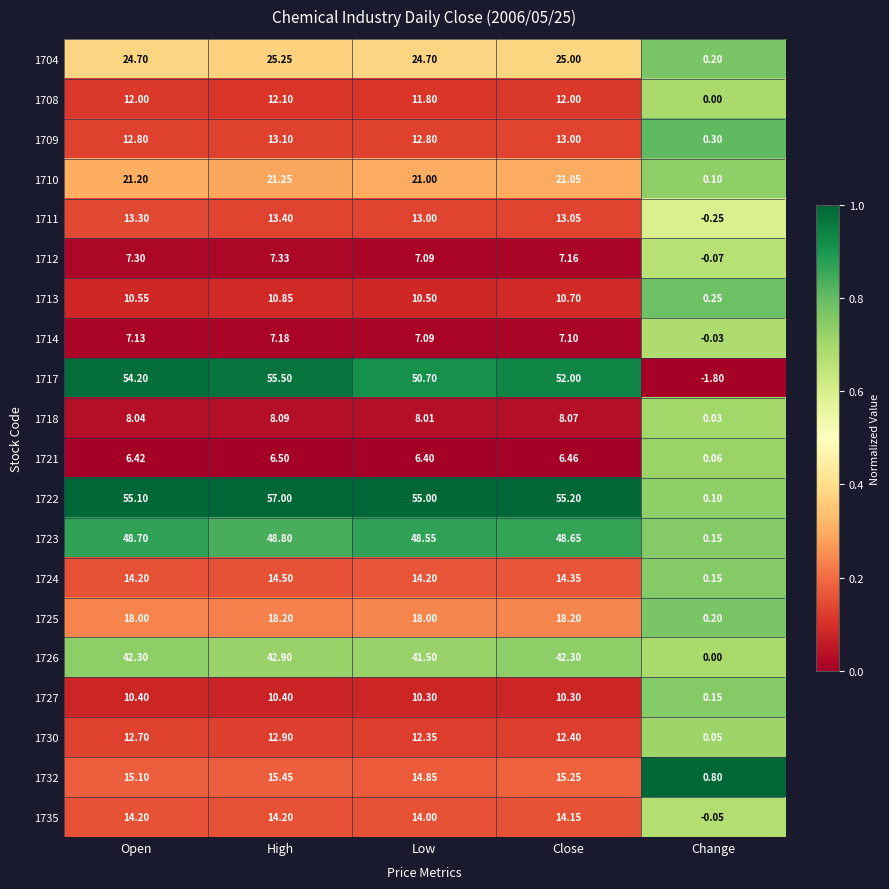

At how many categories does at least one series exceed 0?

5